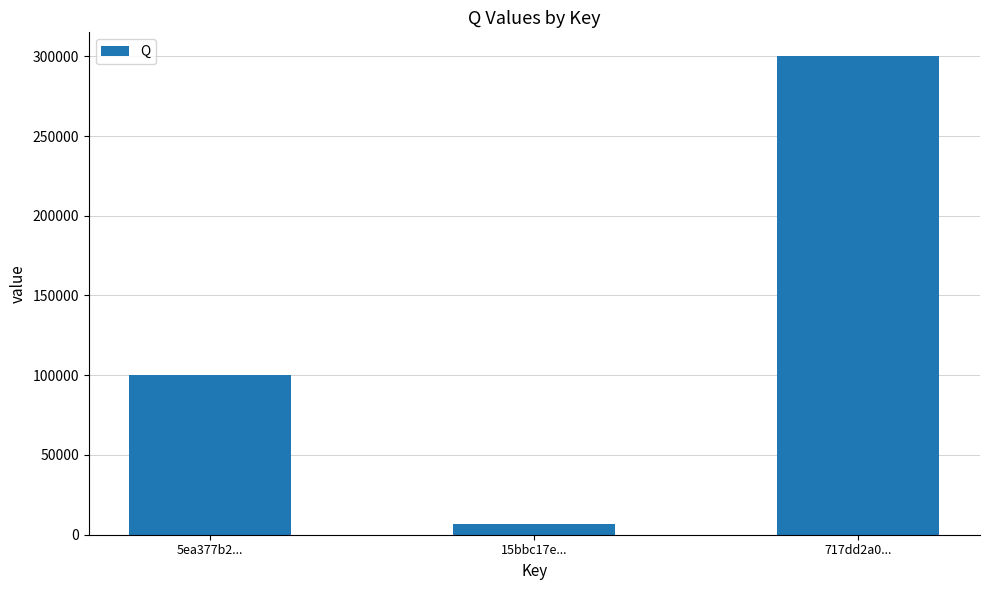

How many categories are shown in the chart?

3